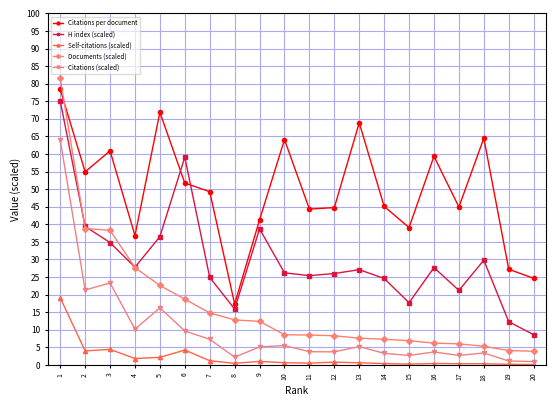

What is the difference between the Documents (scaled) values at 17 and 1?

75.6